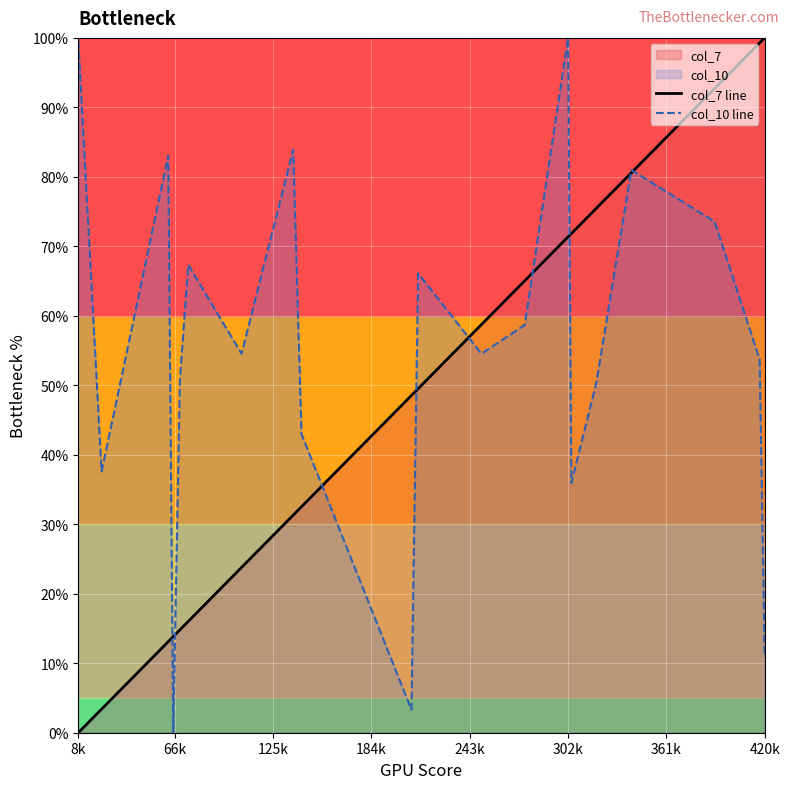

Which series has the largest range (max minus min)?

col_7 line